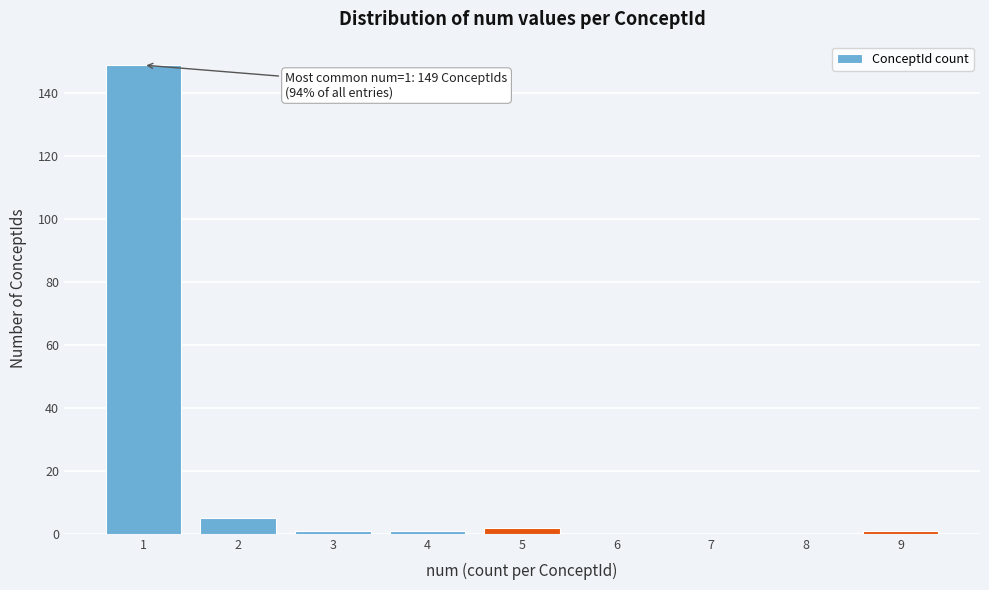

Over which range of the x-axis is the bar tallest?

0.5 to 1.5